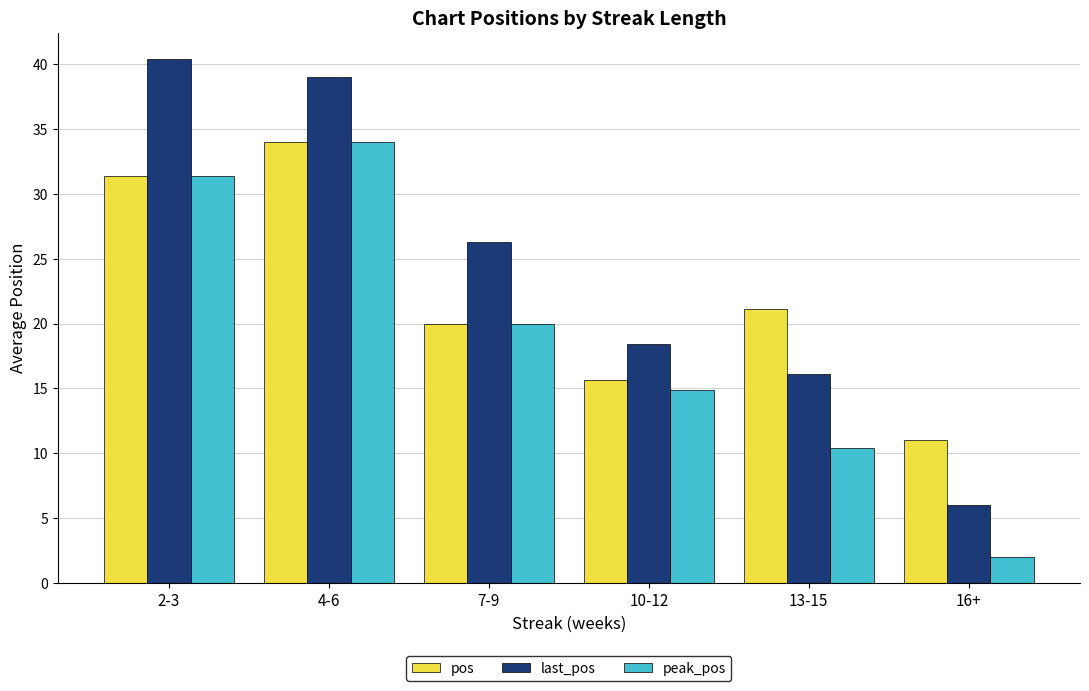

Where is pos nearest to the value 22?

13-15